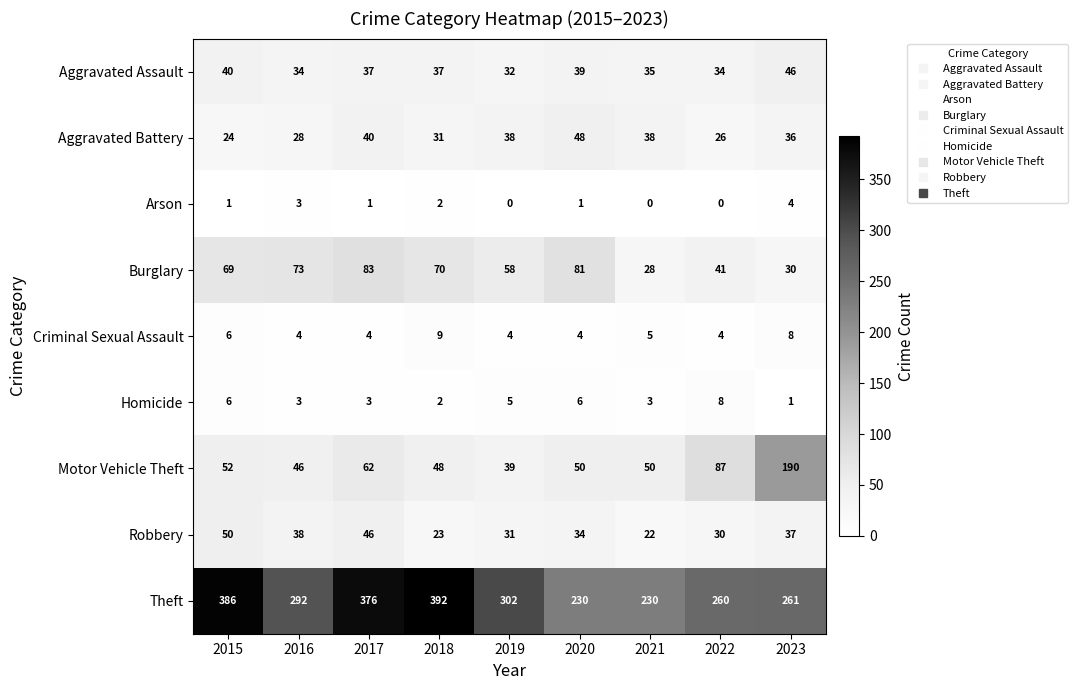

At how many categories does at least one series exceed 213?

9